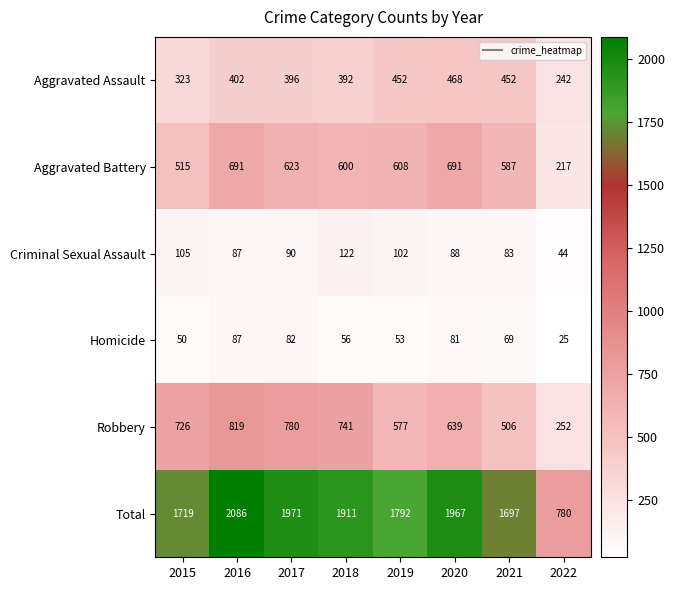

What is the difference between the Aggravated Battery values at 2017 and 2019?

15